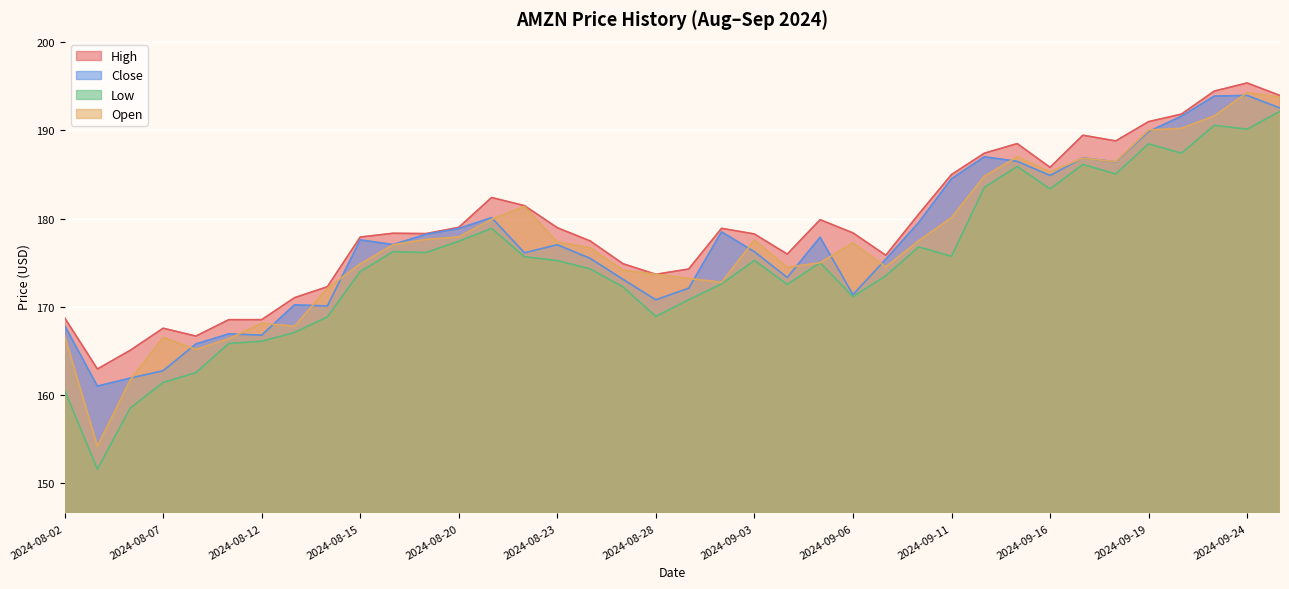

What is the sum of all Low values?

6647.9